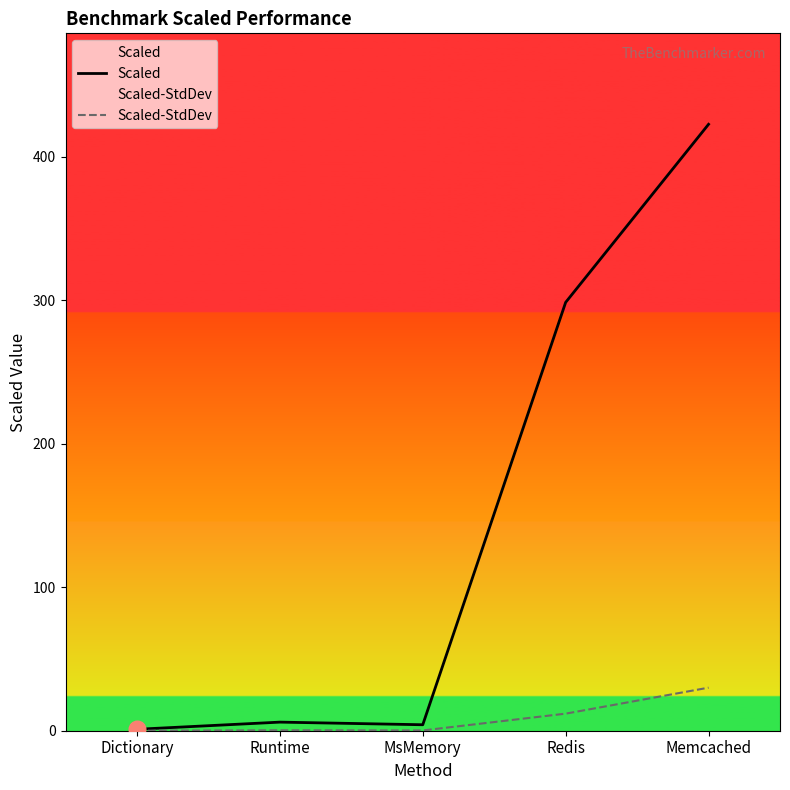

Which label corresponds to the largest value in the chart?

Memcached